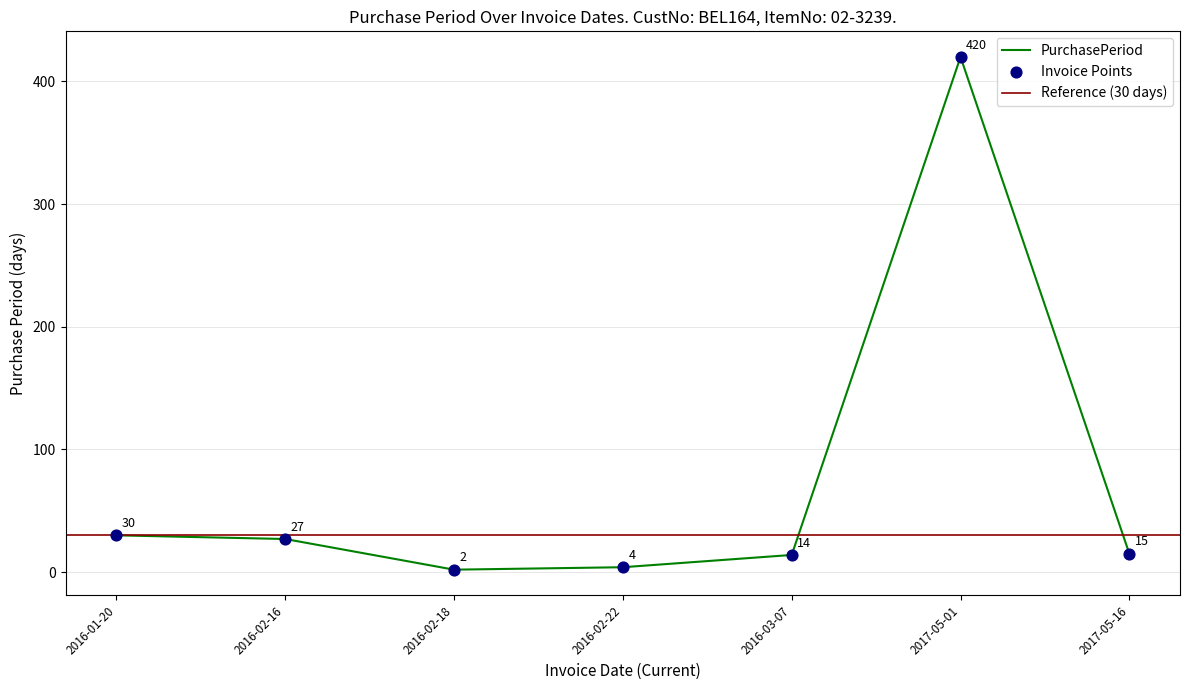

Which has a higher value, 2016-01-20 or 2017-05-01?

2017-05-01